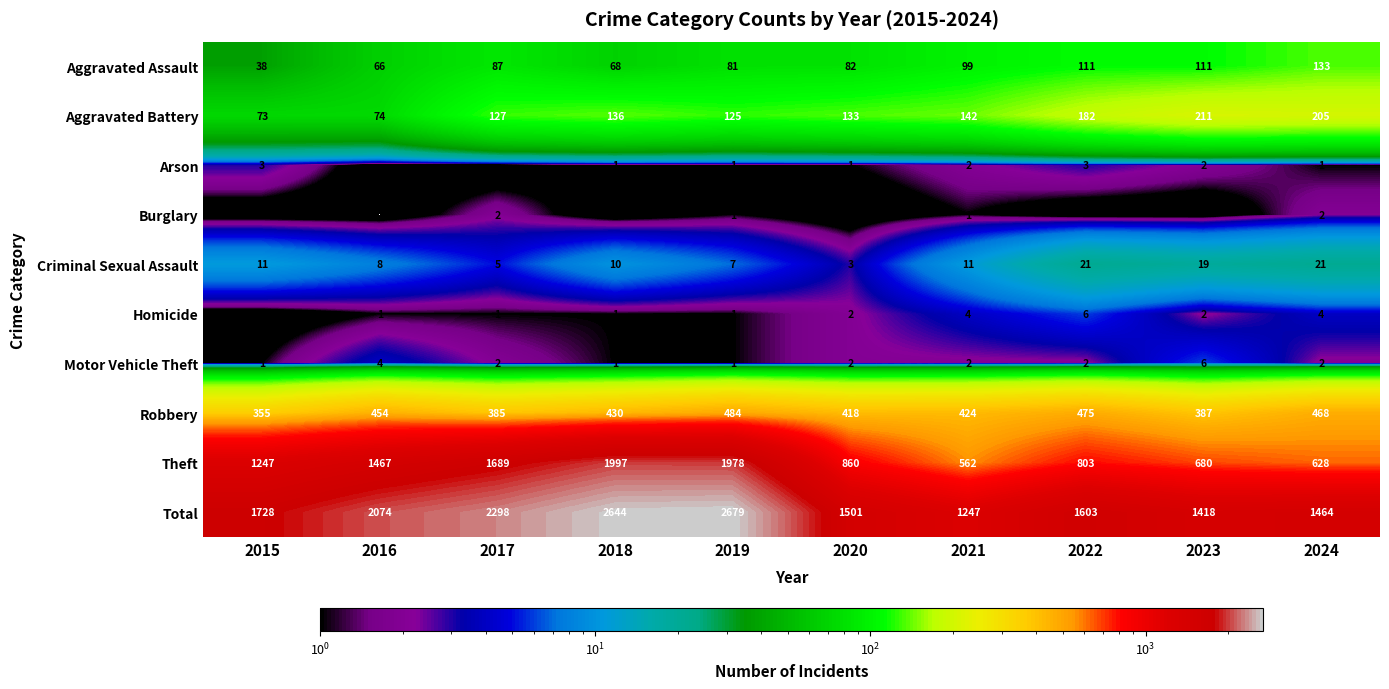

Where does the Robbery series first go above 430?

2016